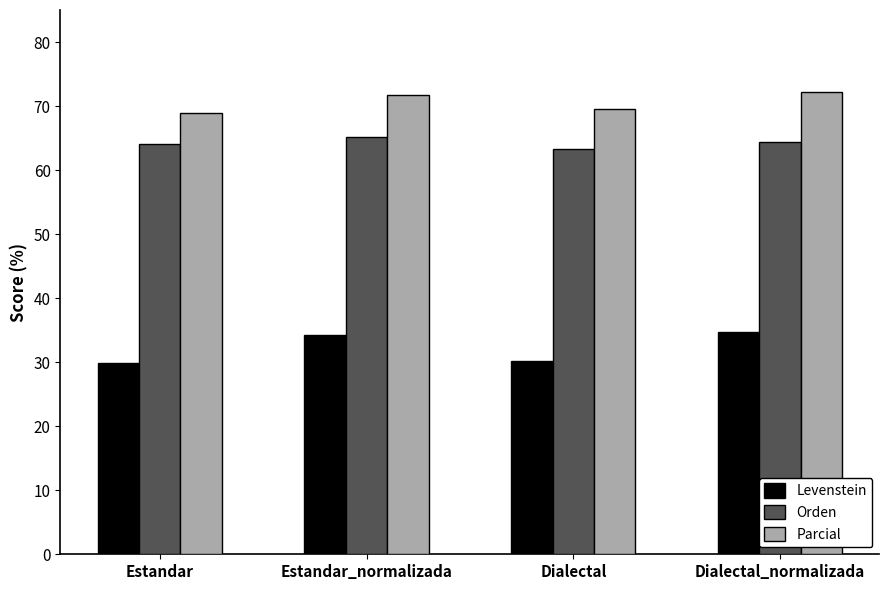

Where does the Levenstein series first go above 34?

Estandar_normalizada